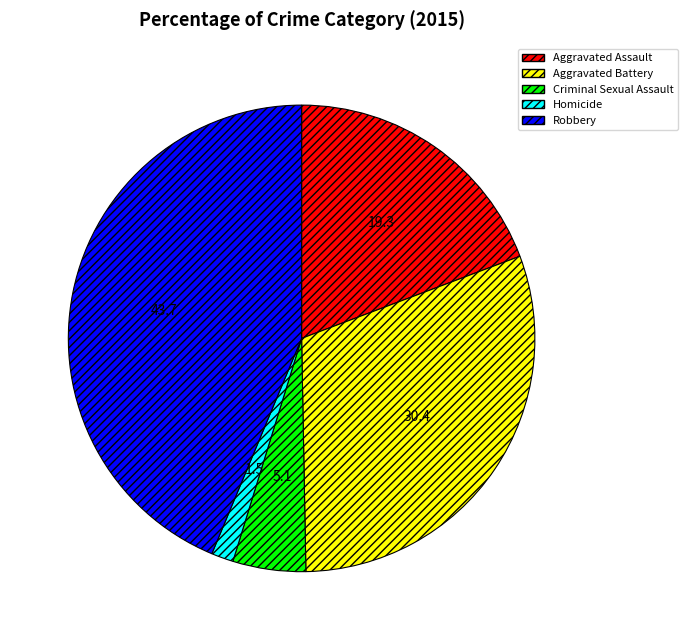

True or false: Homicide accounts for 2% of the total.

True